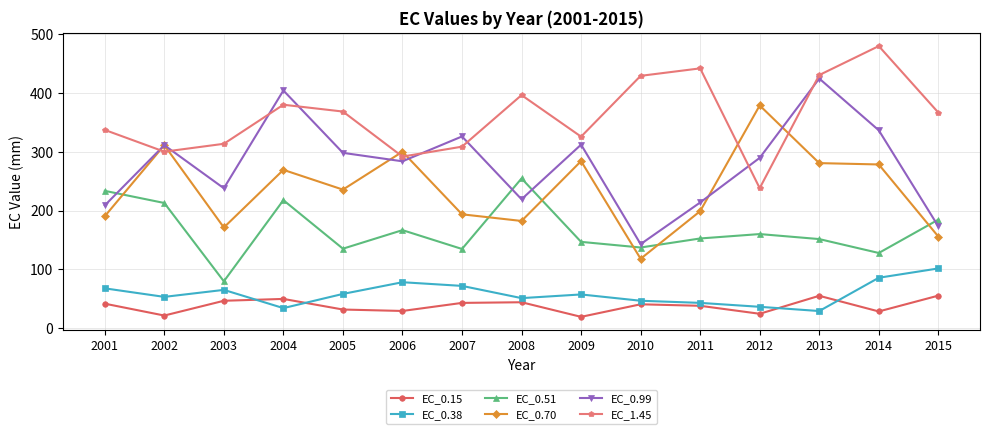

What is the average value of the EC_0.38 series?

58.7